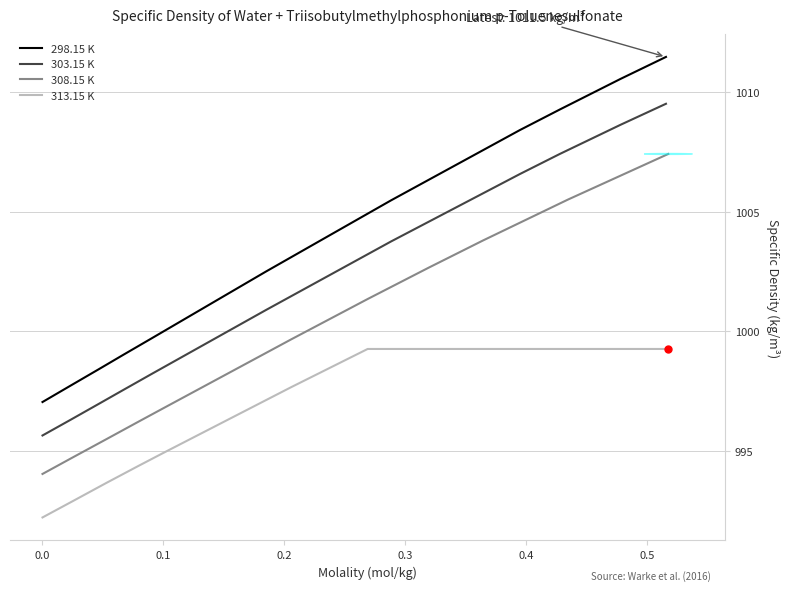

What is the minimum value for 308.15 K?

994.0